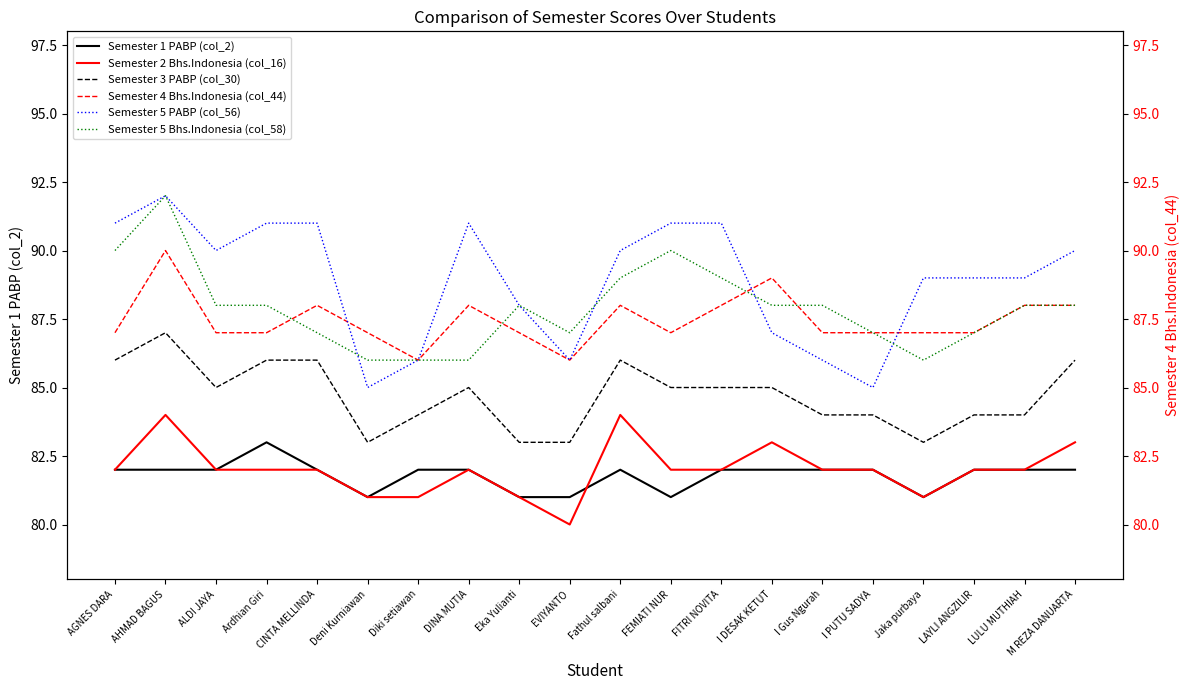

At how many categories does at least one series exceed 90?

7